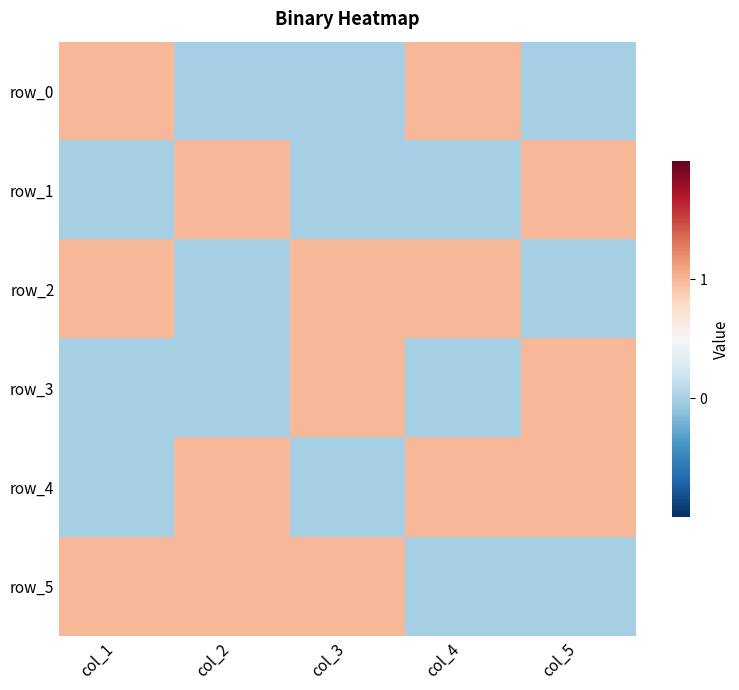

At col_4, list the series in order from smallest to largest.

row_1, row_3, row_5, row_0, row_2, row_4